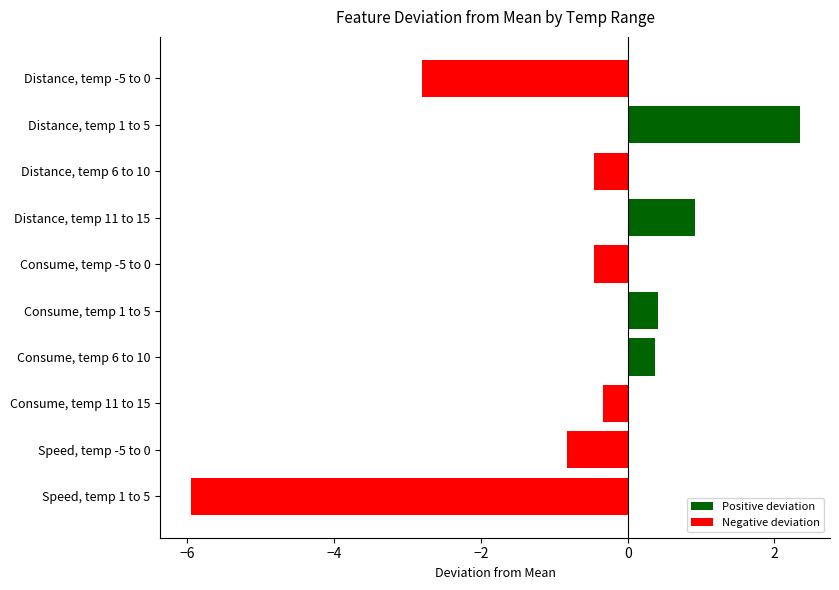

True or false: the data shows 0.9 at Distance, temp 11 to 15.

True